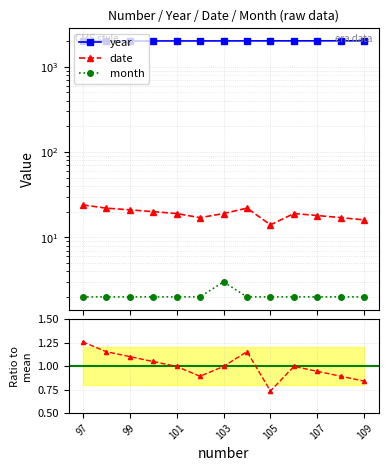

Does the chart have visible grid lines?

Yes